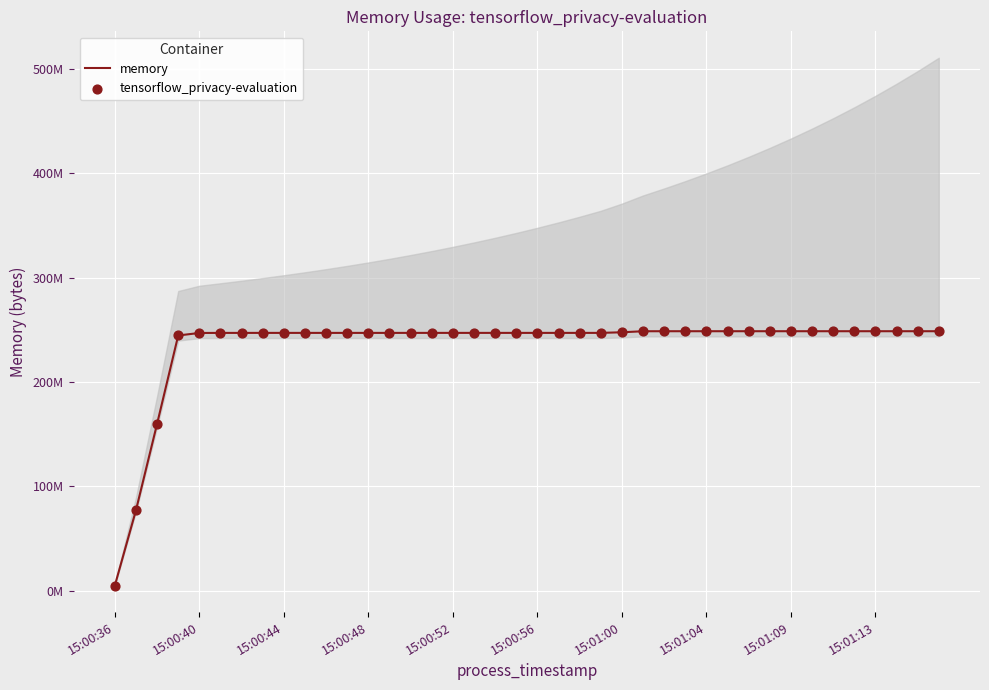

Which series has the largest Y range (max minus min)?

memory